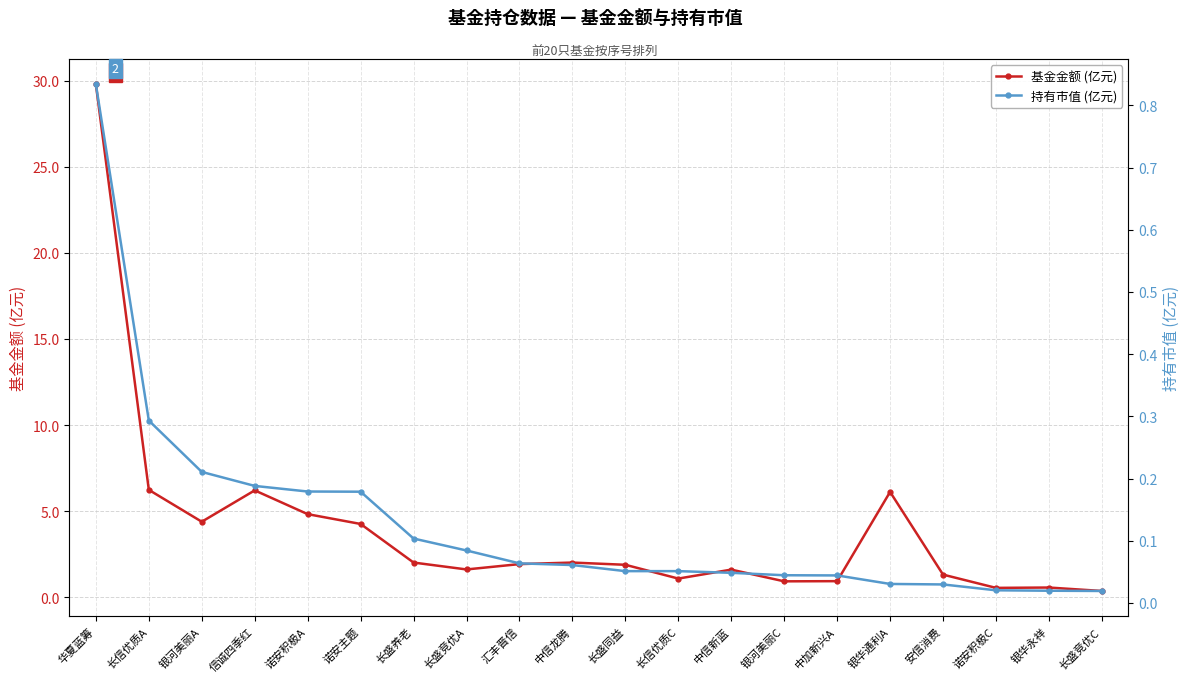

Which has a higher value, 中信新蓝 or 汇丰晋信?

汇丰晋信